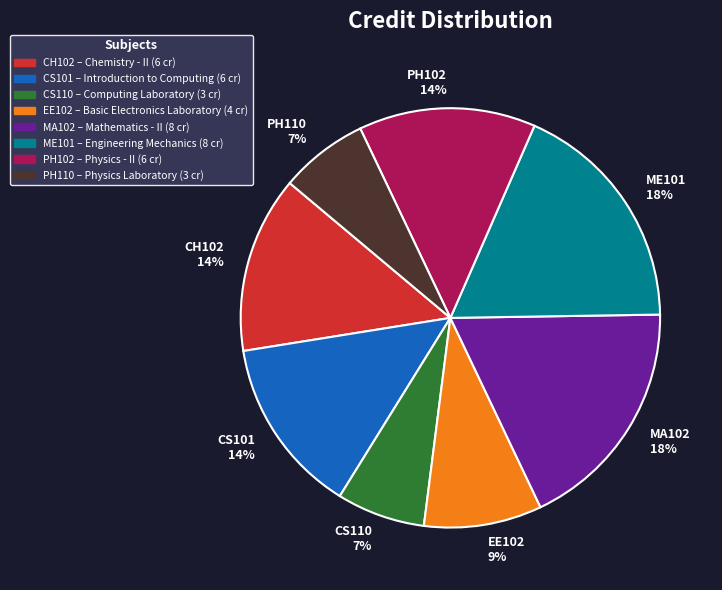

To the nearest percent, what portion does MA102 represent?

18%